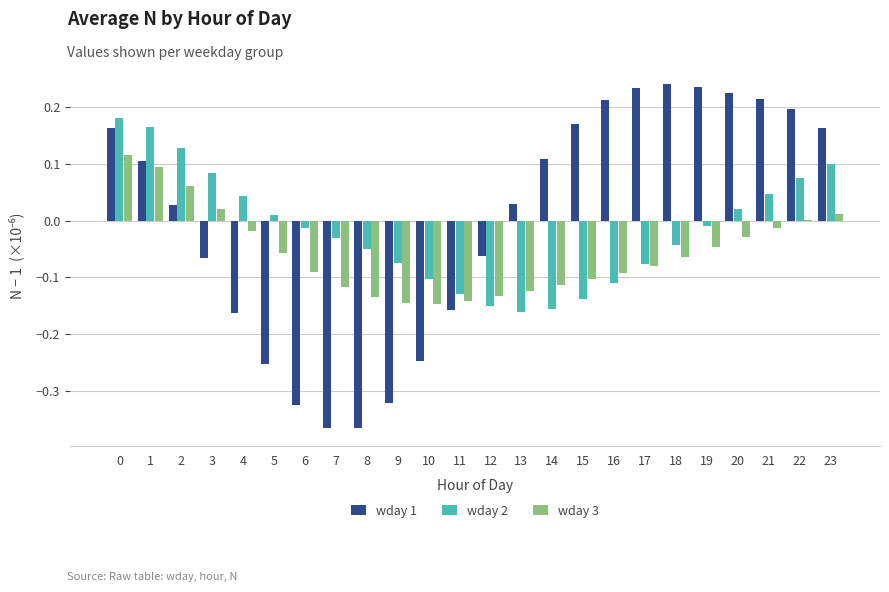

The wday 1 series shows -0.2 at 7. True or false?

False